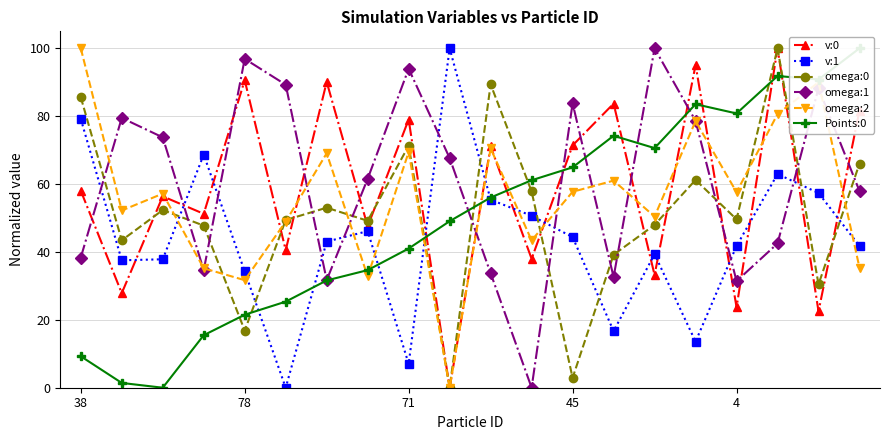

How many lines are shown in the chart?

6